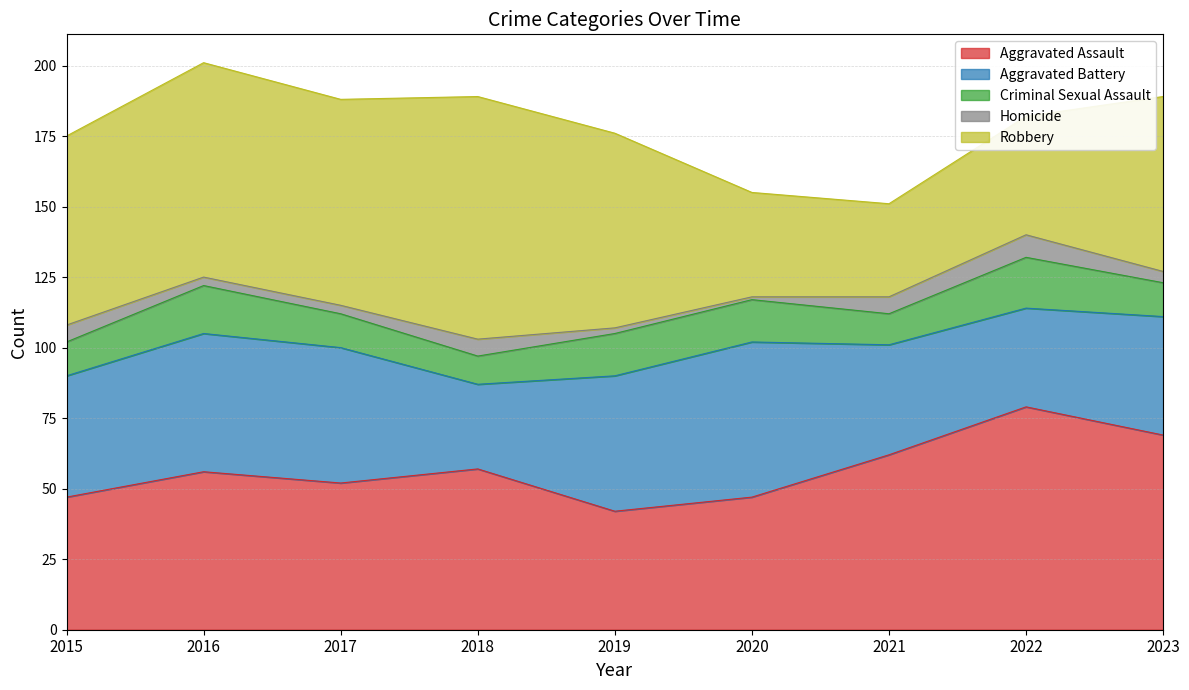

Does the chart display data point markers on the line(s)?

No